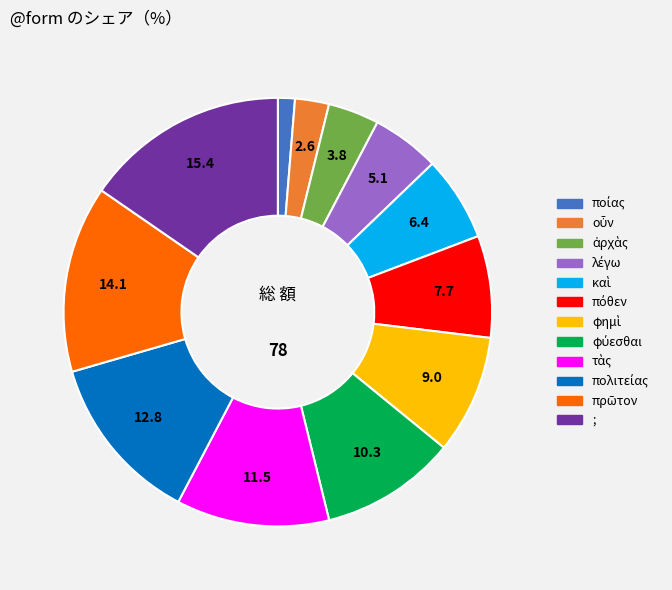

What is the largest slice in the pie chart?

;